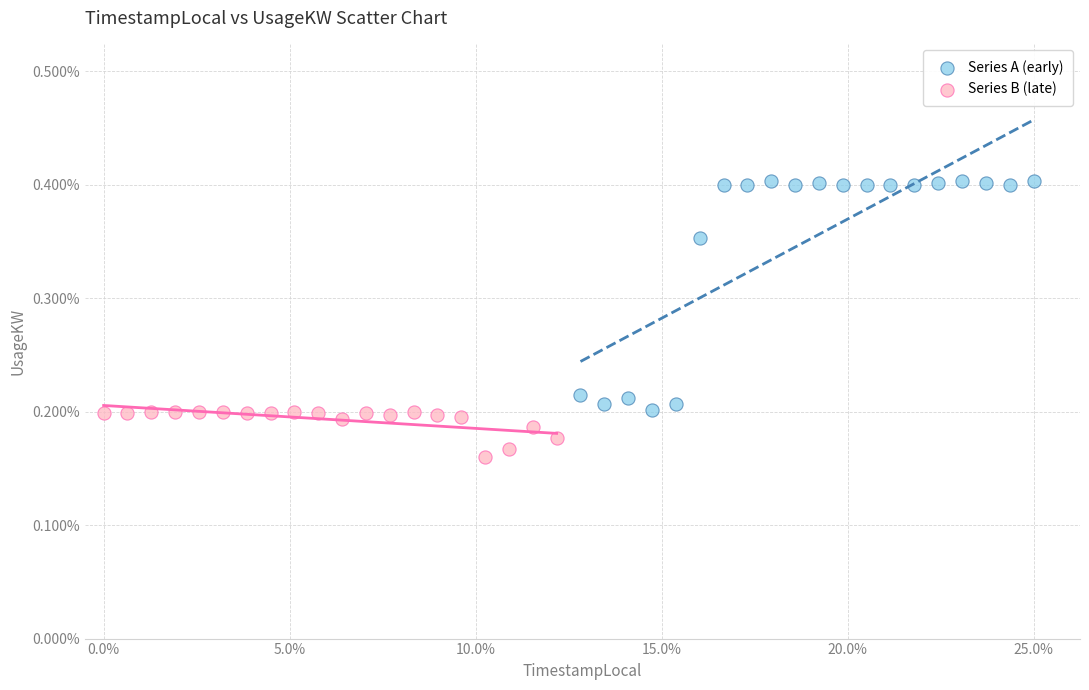

Which series has the widest spread of Y values?

Series A (early)